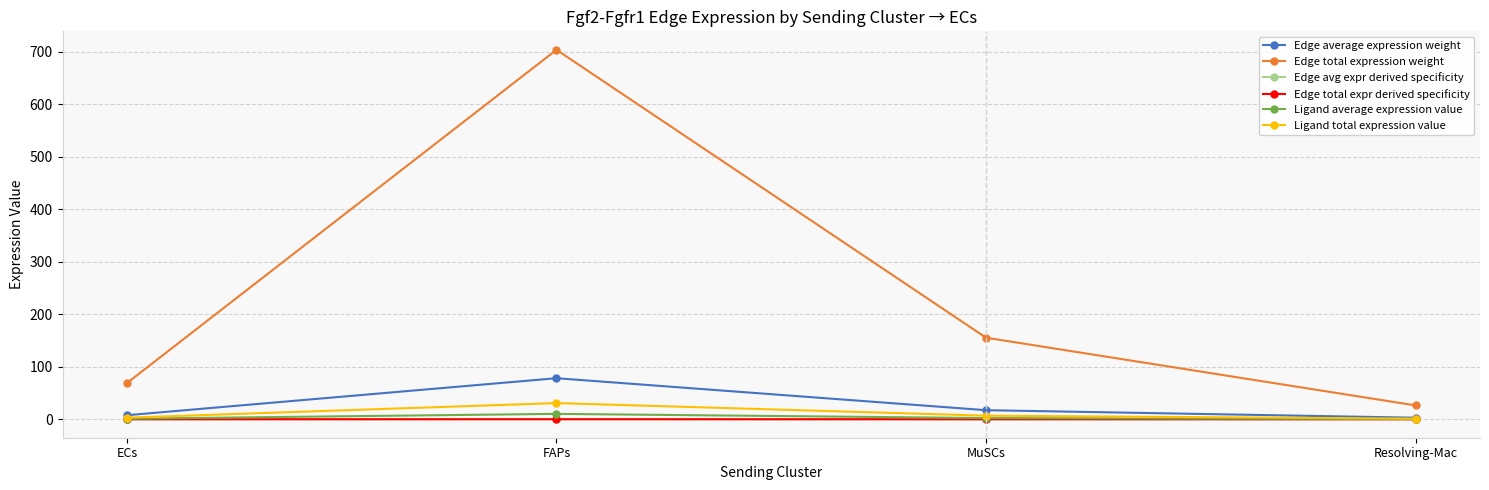

The value of Edge total expr derived specificity at MuSCs is 0.0. True or false?

True